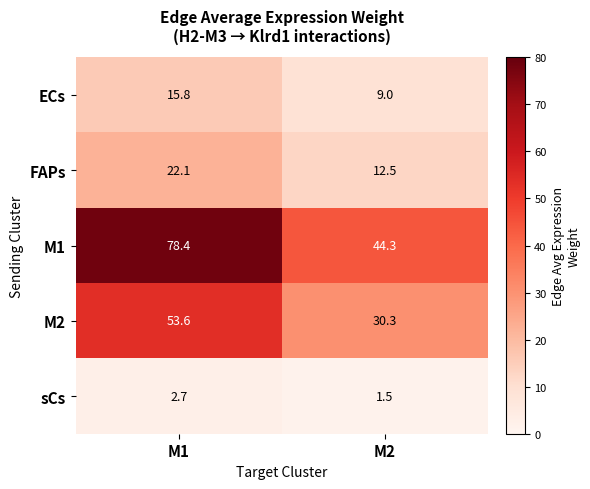

List the series in order of their peak value, lowest first.

sCs, ECs, FAPs, M2, M1